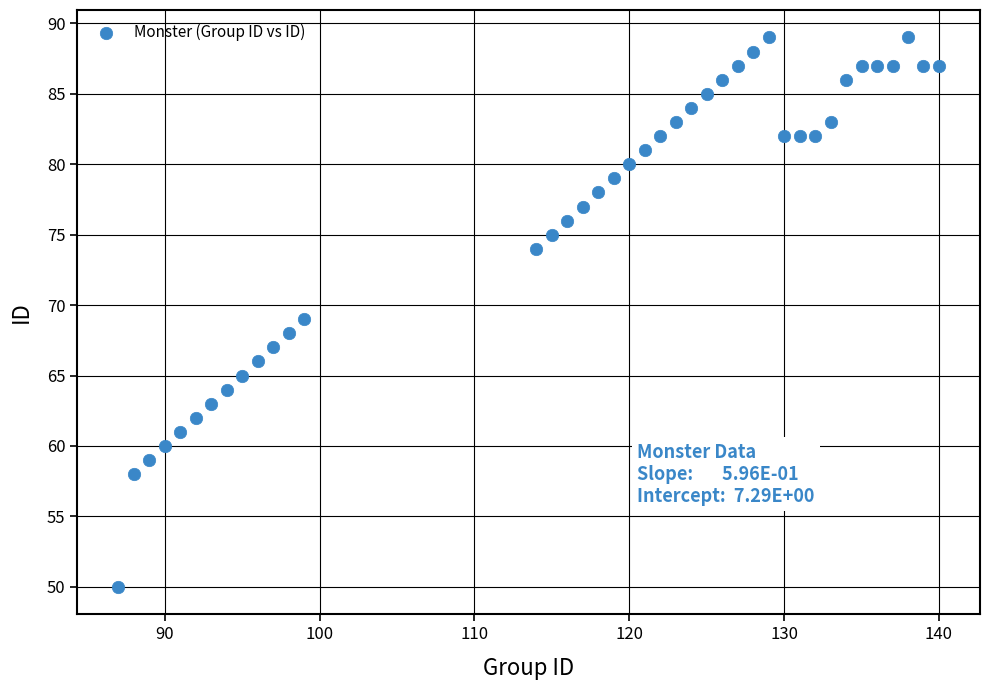

What is the range of Y values (max minus min)?

39